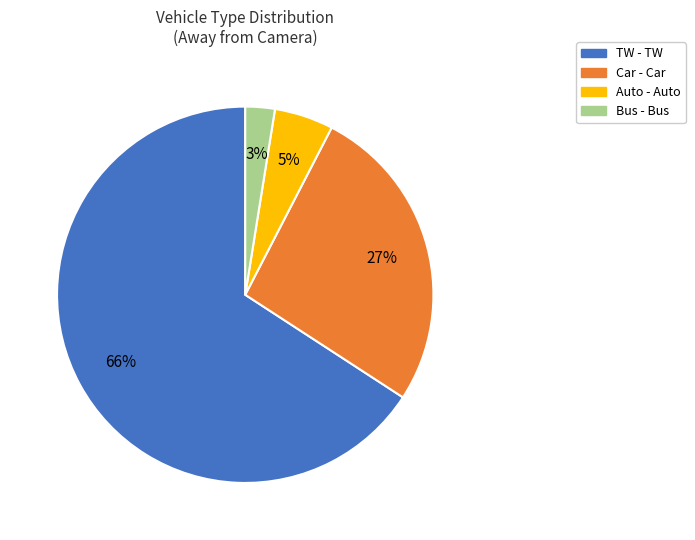

Is it true that Car is 32% of the pie?

False